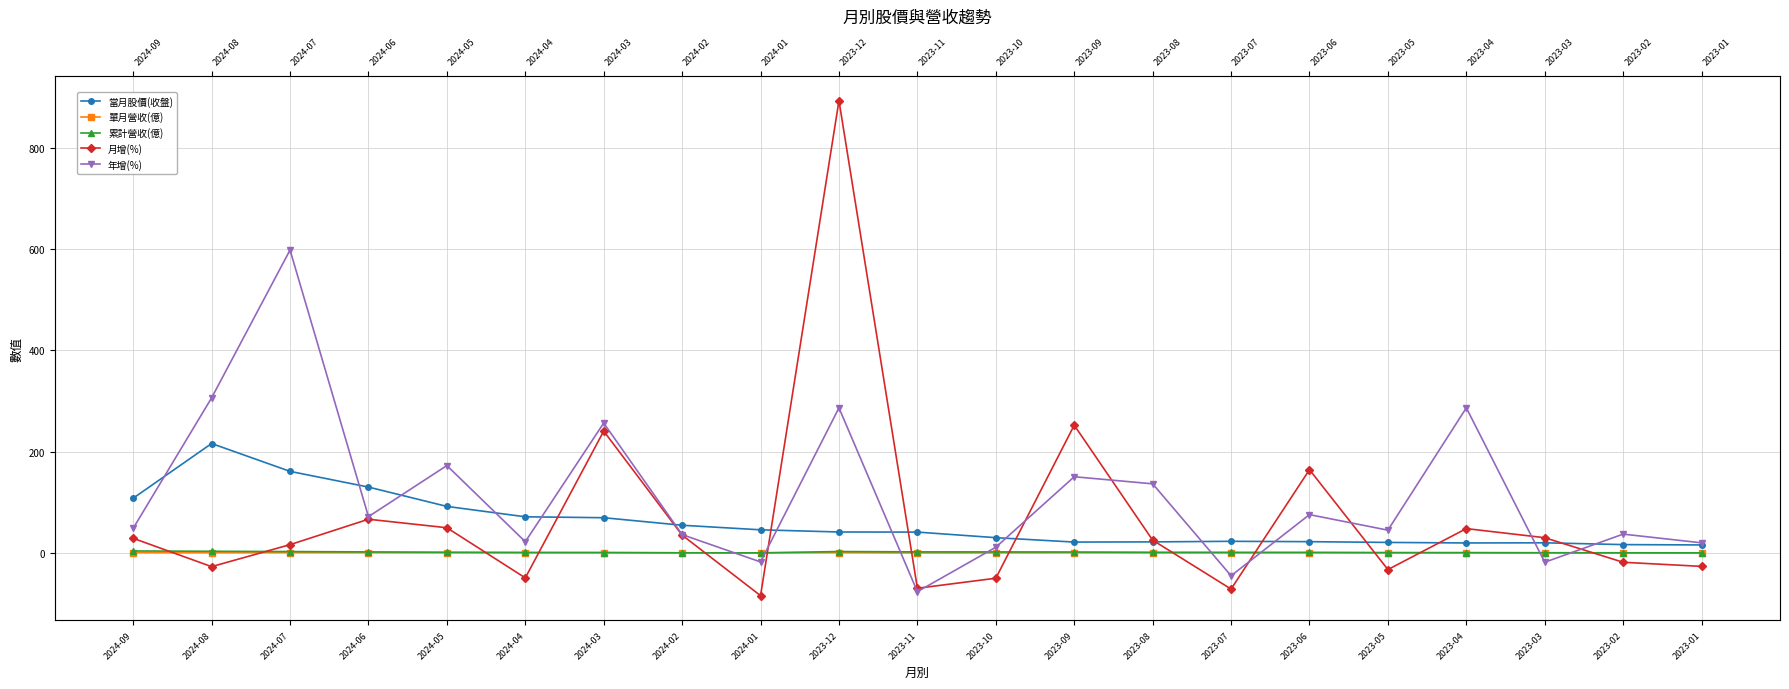

What is the label of the 19th point from the right?

2024-07